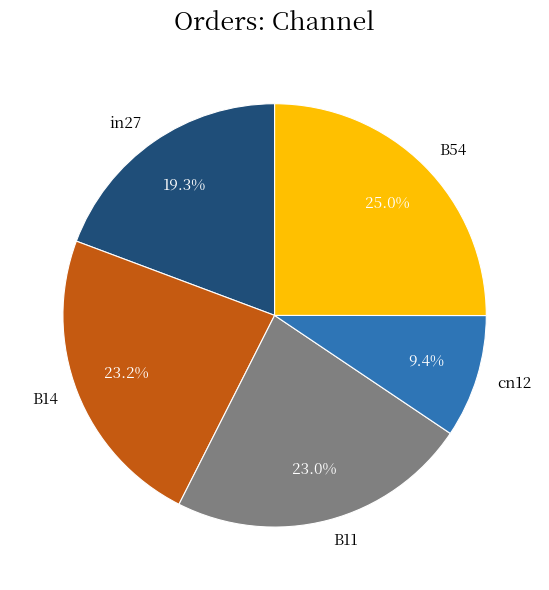

To the nearest percent, what is the difference between the cn12 and B14 slice percentages?

14%